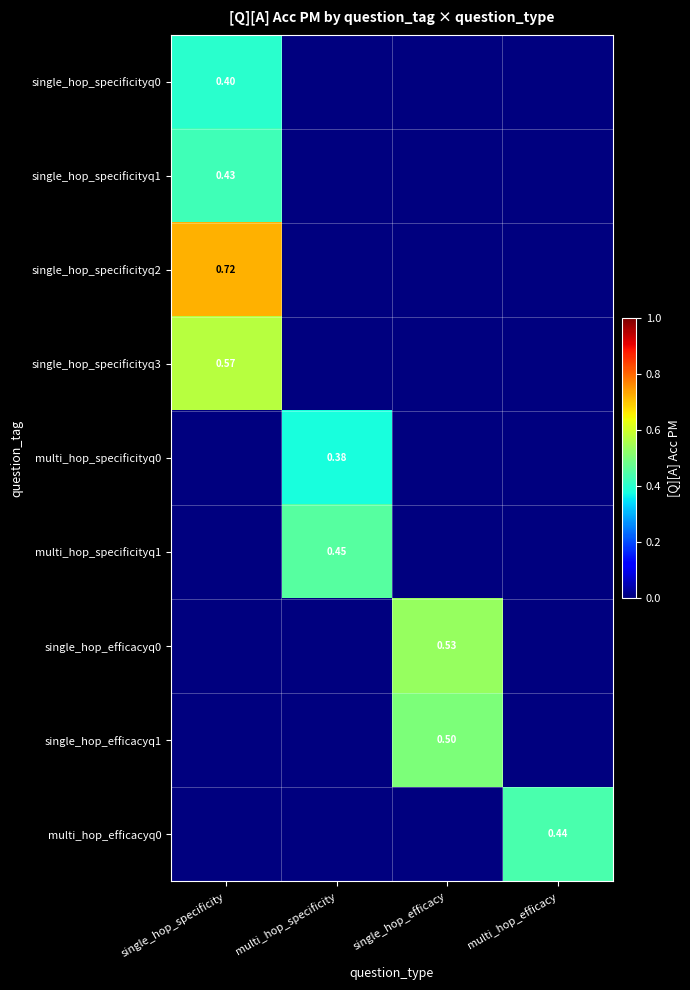

Which category has the lowest value across all series?

multi_hop_specificity